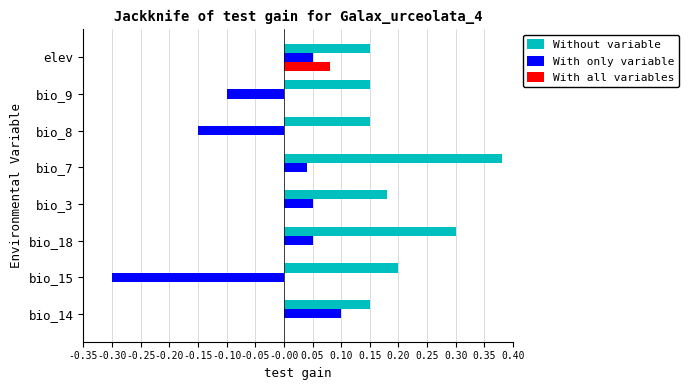

Which series changed the most between bio_15 and elev?

With only variable